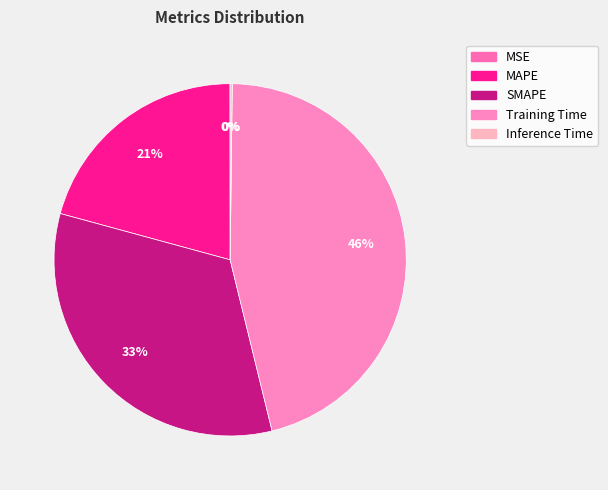

The SMAPE slice represents 33% of the pie. True or false?

True